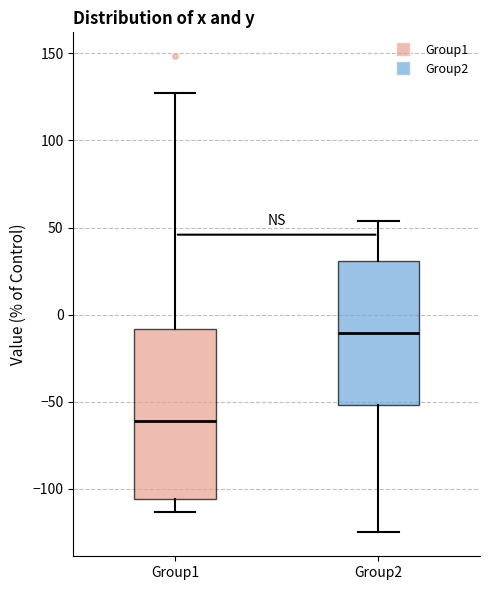

Reading left to right, read every box against the y-axis: the position of its median line, the range the box covers, and the ends of its whiskers. The values are not printed on the chart, so give them approximately, as read against the axis.

Group1: median -60, box -105 to -10, whiskers -115 to 130
Group2: median -10, box -50 to 30, whiskers -125 to 55